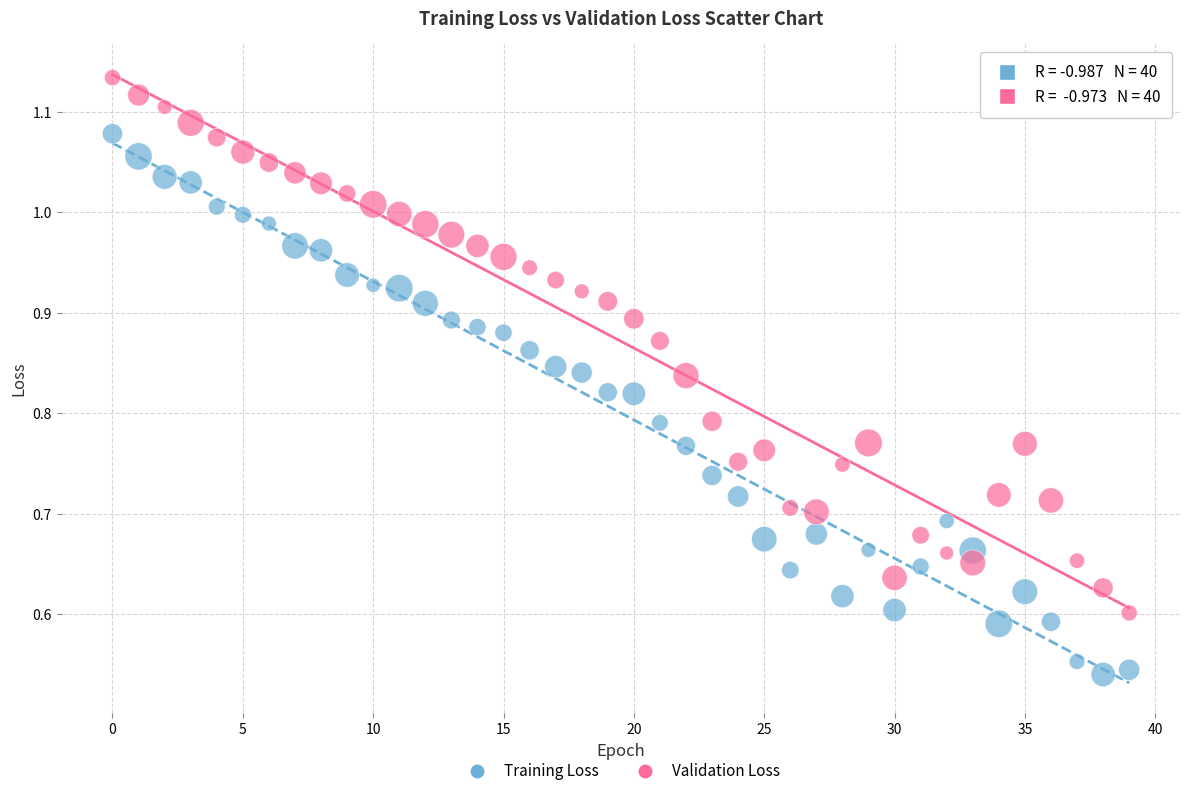

Which series reaches the maximum Y coordinate?

Validation Loss